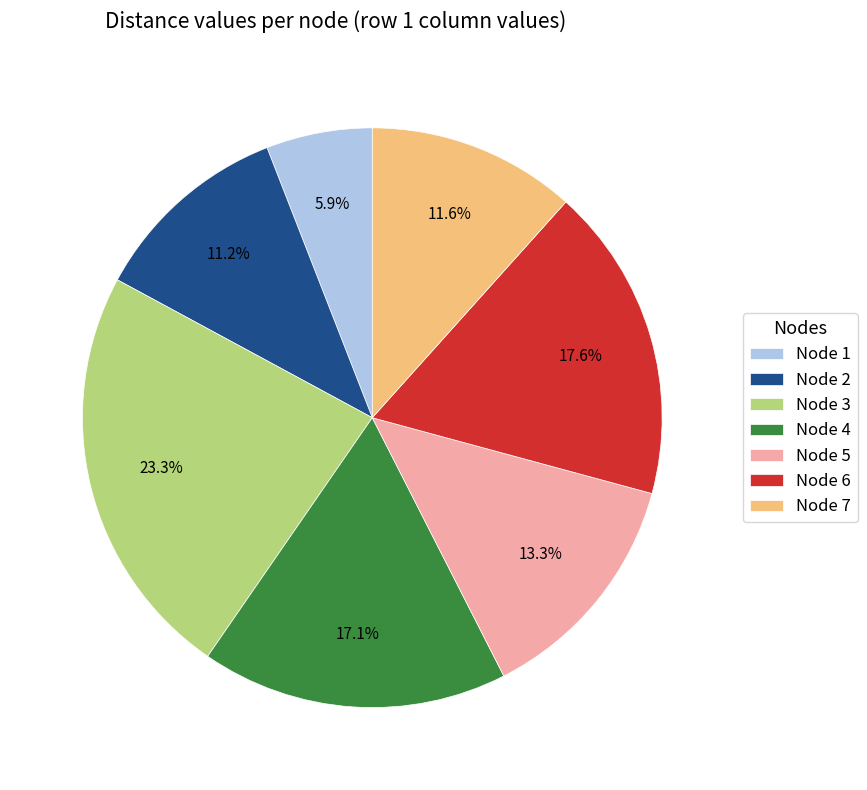

Between Node 7 and Node 1, which is larger?

Node 7